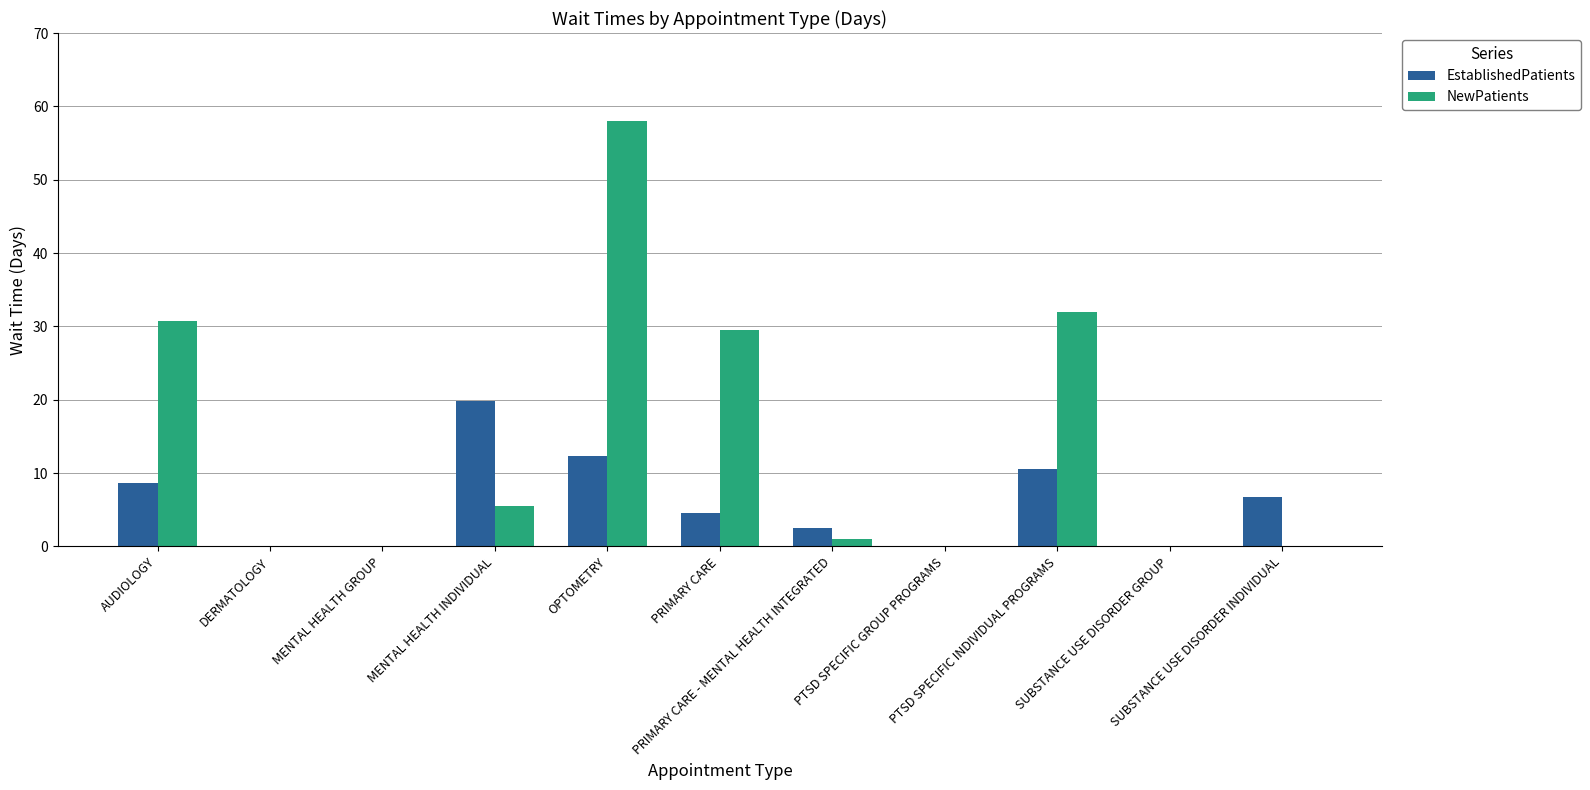

Are the bars horizontal?

No